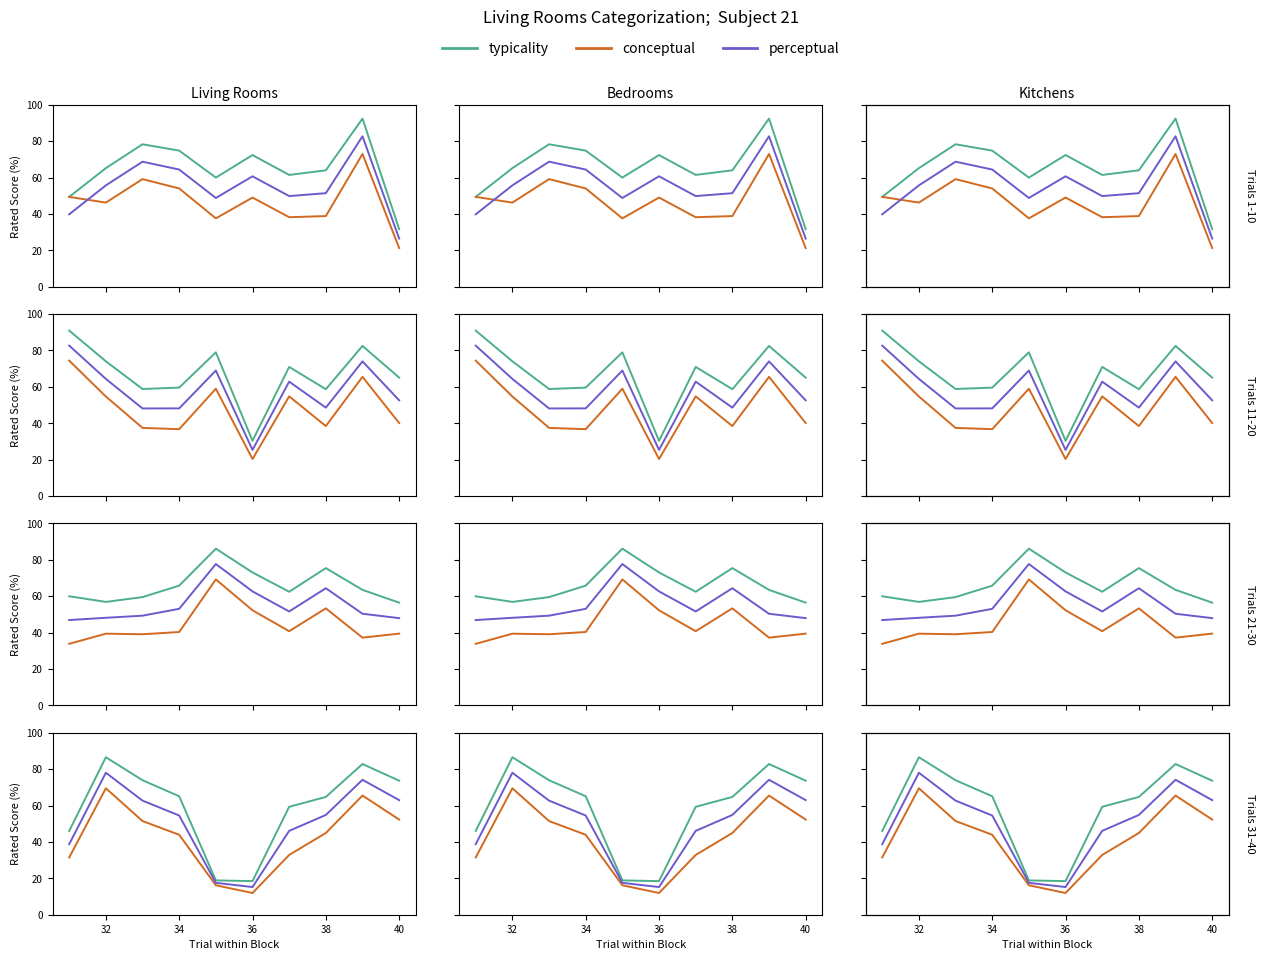

True or false: perceptual and typicality intersect in this chart.

False